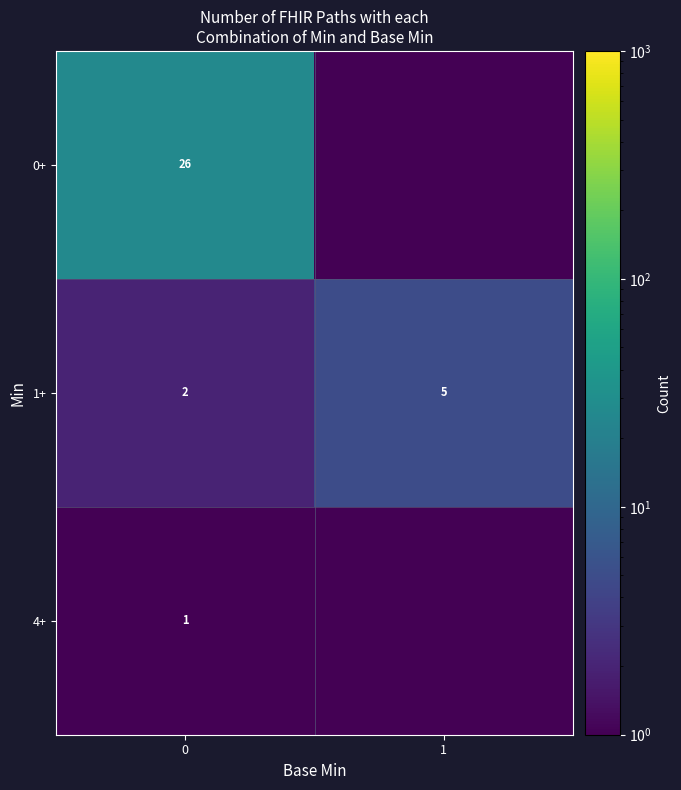

At which label does 1+ reach its peak?

1